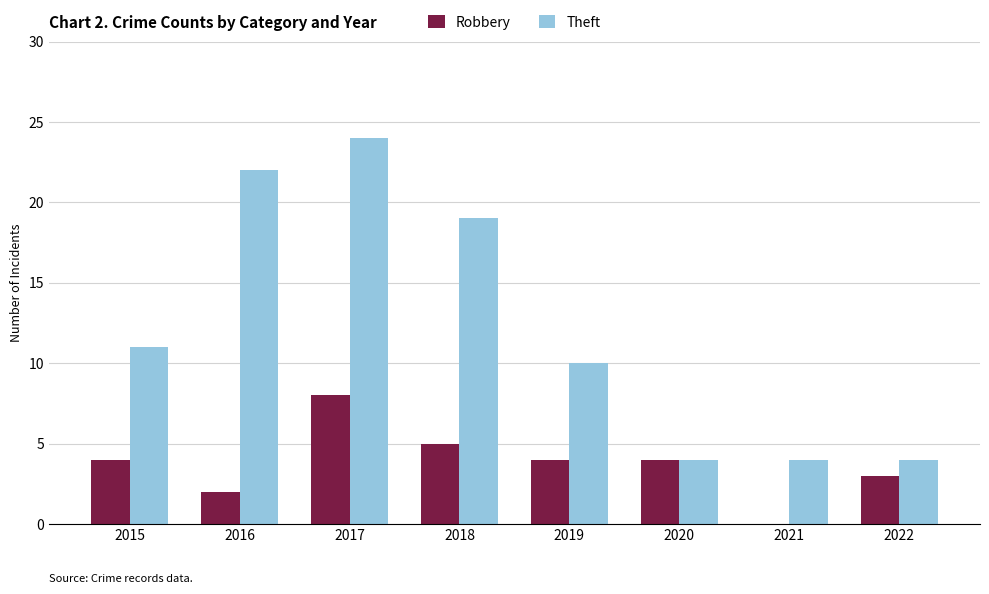

What is the approximate value of Robbery at 2019?

4